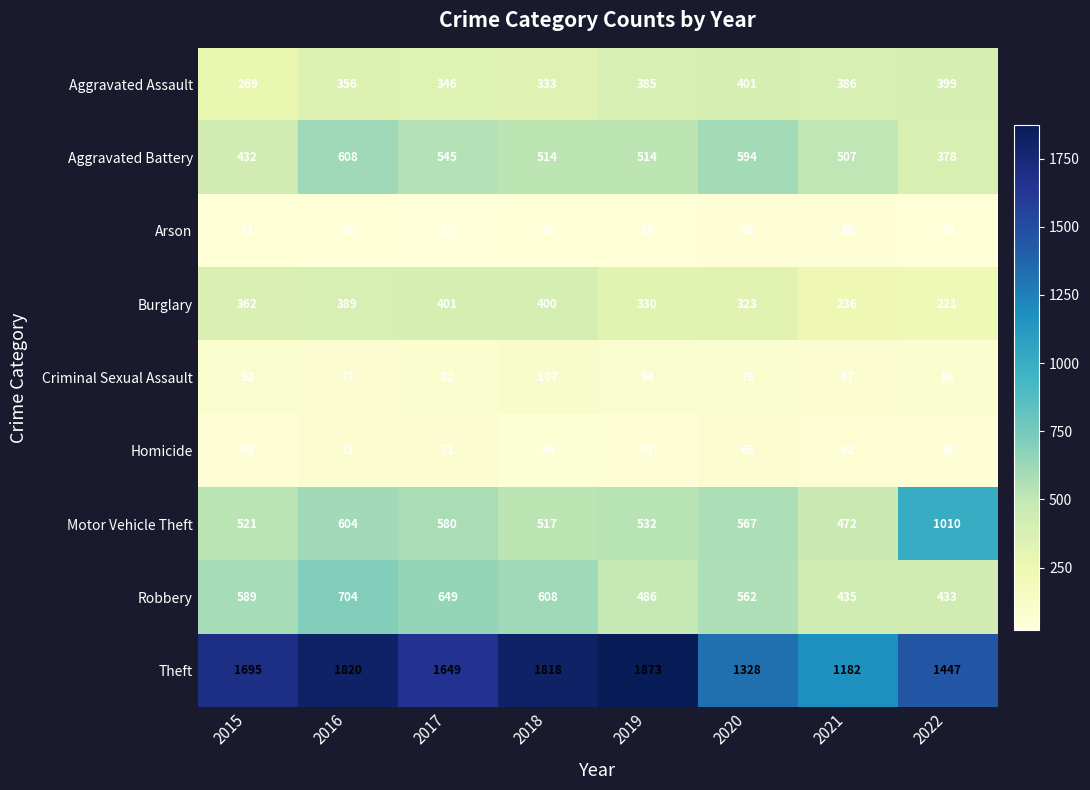

List the labels in order of Motor Vehicle Theft value, largest first.

2022, 2016, 2017, 2020, 2019, 2015, 2018, 2021